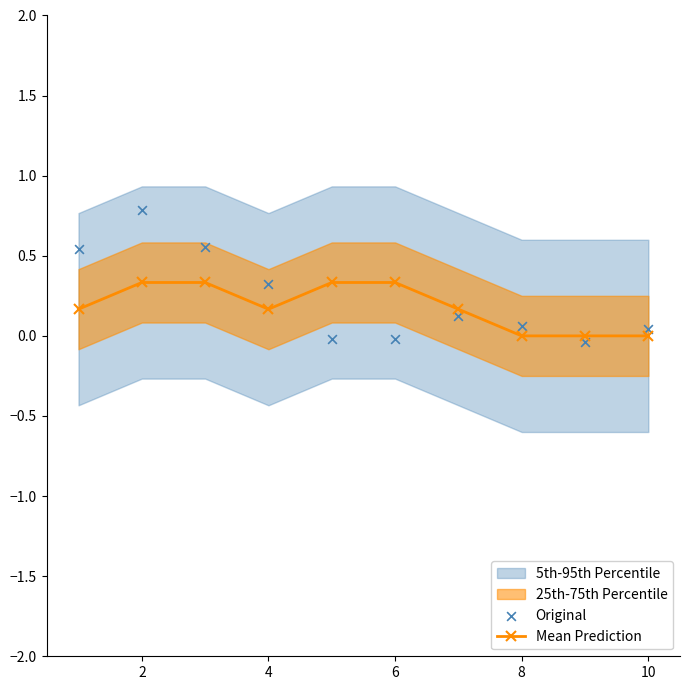

What is the highest value of the Mean Prediction series?

0.3